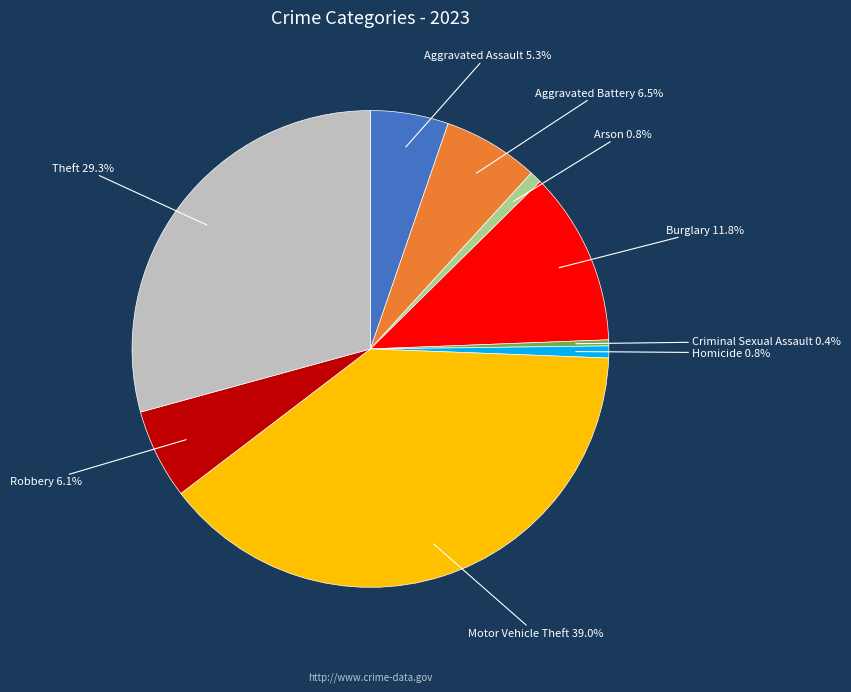

Is it true that Homicide is 11% of the pie?

False